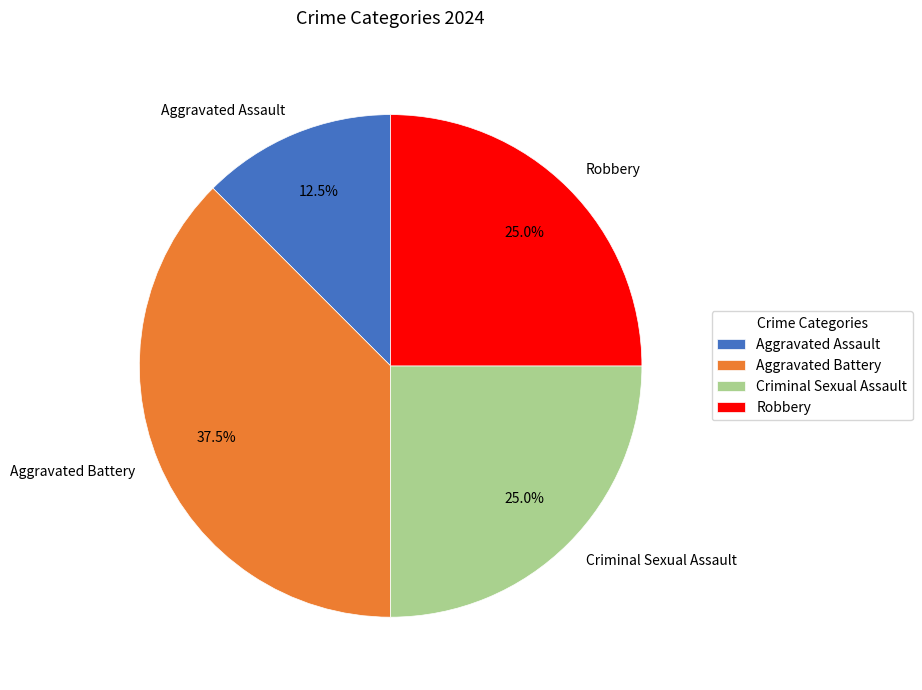

To the nearest percent, what is the combined percentage of Criminal Sexual Assault and Robbery?

50%